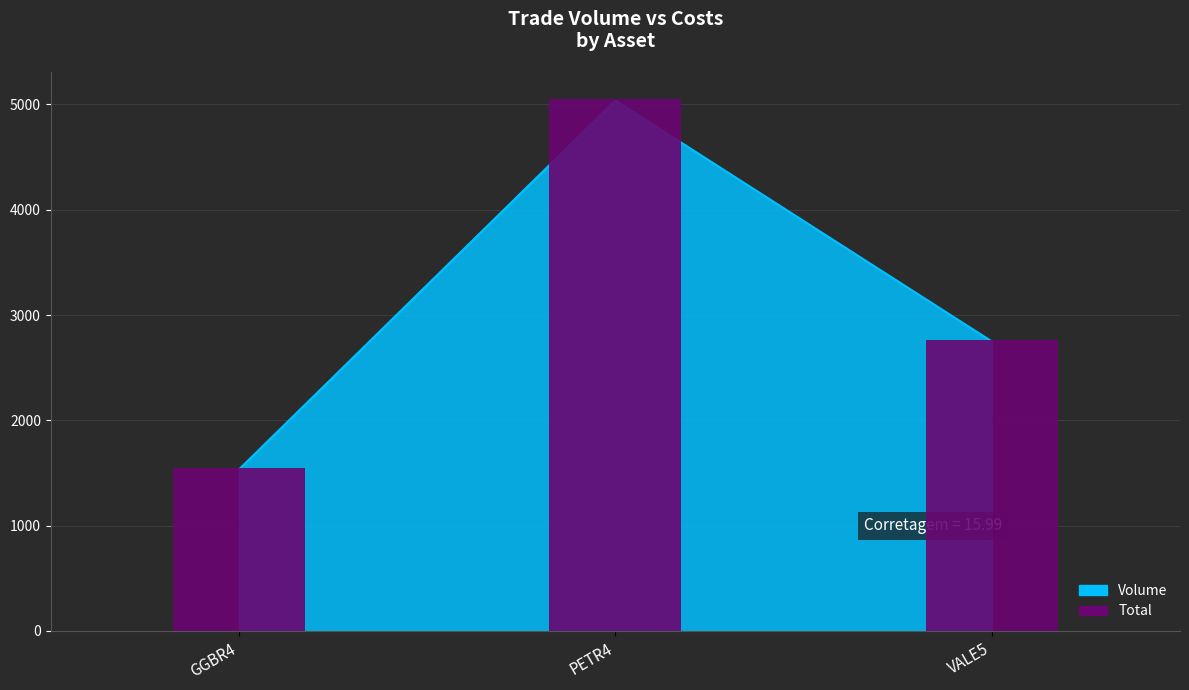

What is the value of the 1st bar from the left?

1550.5